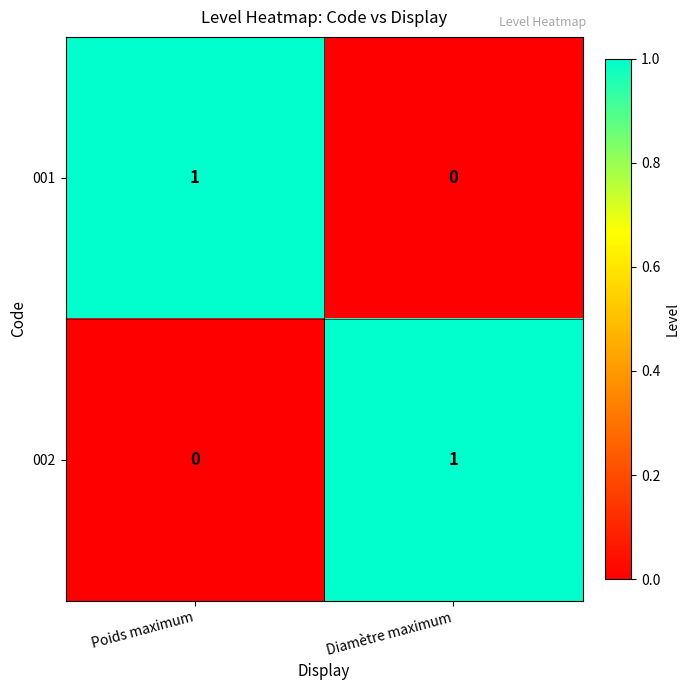

Which category has the highest value in the 001 series?

Poids maximum